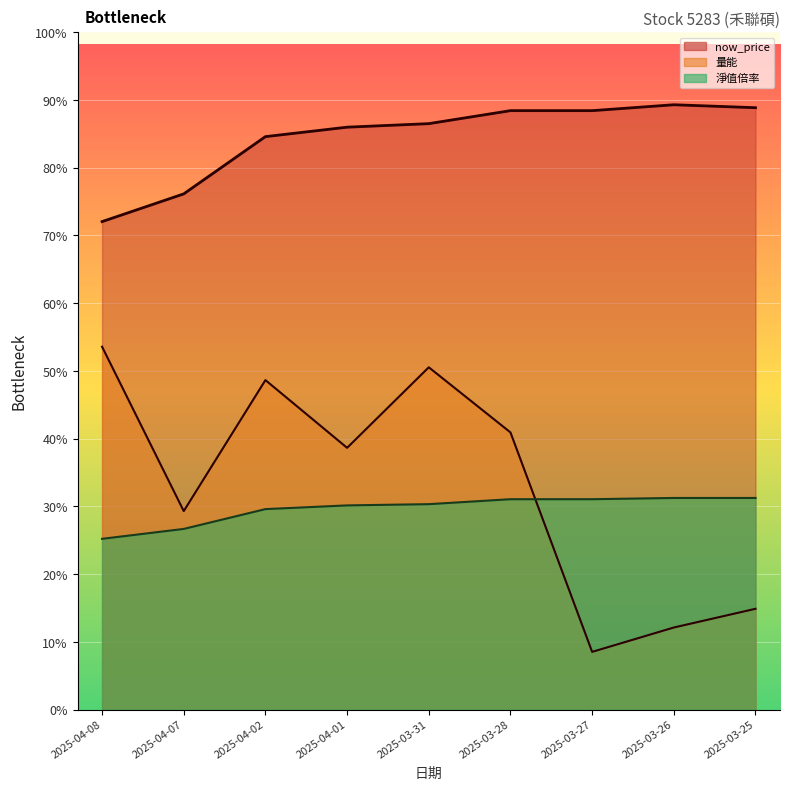

In now_price, how many points are higher than both neighbors (excluding endpoints)?

1